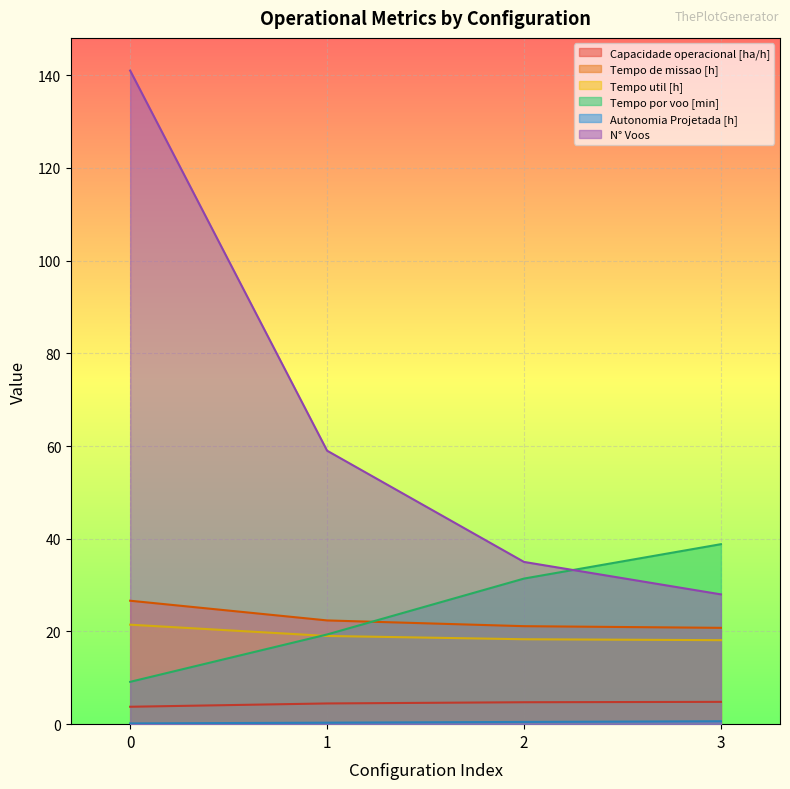

Where is Tempo de missao [h] nearest to the value 23?

1